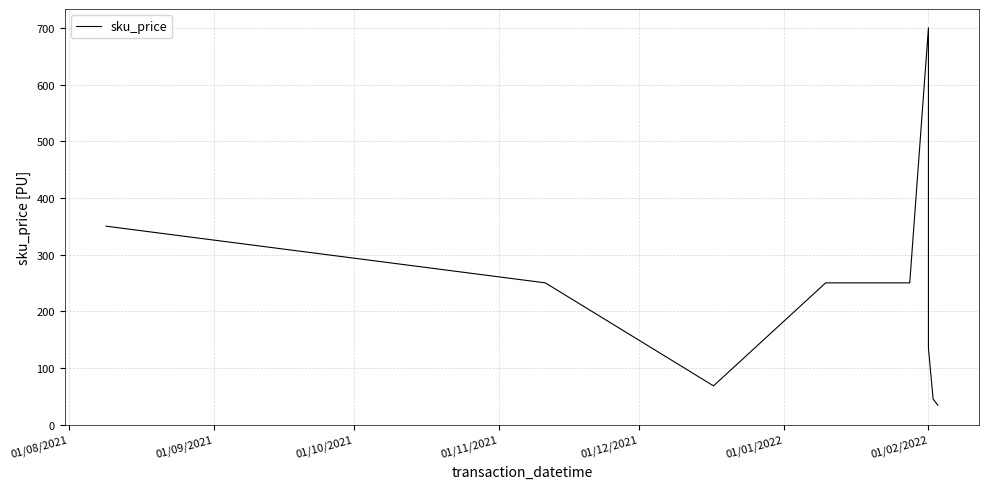

How many values are below 249?

4